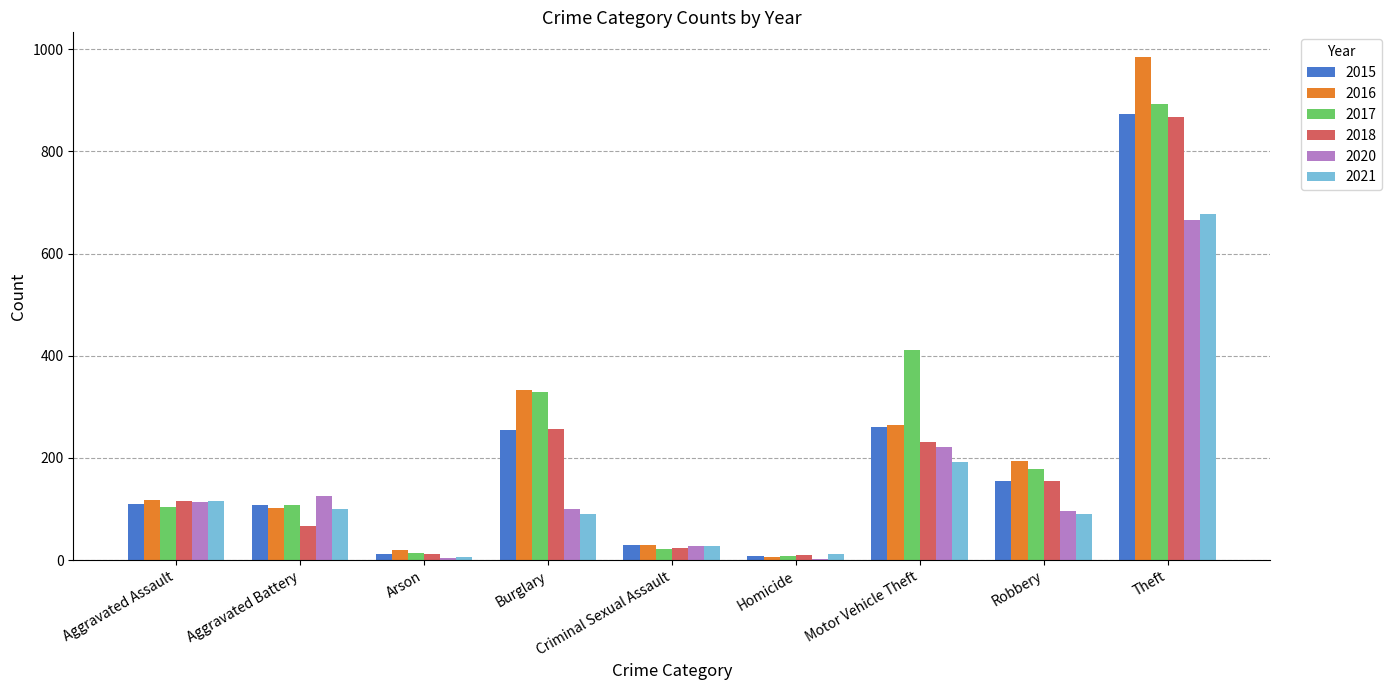

Where is 2016 nearest to the value 495?

Burglary